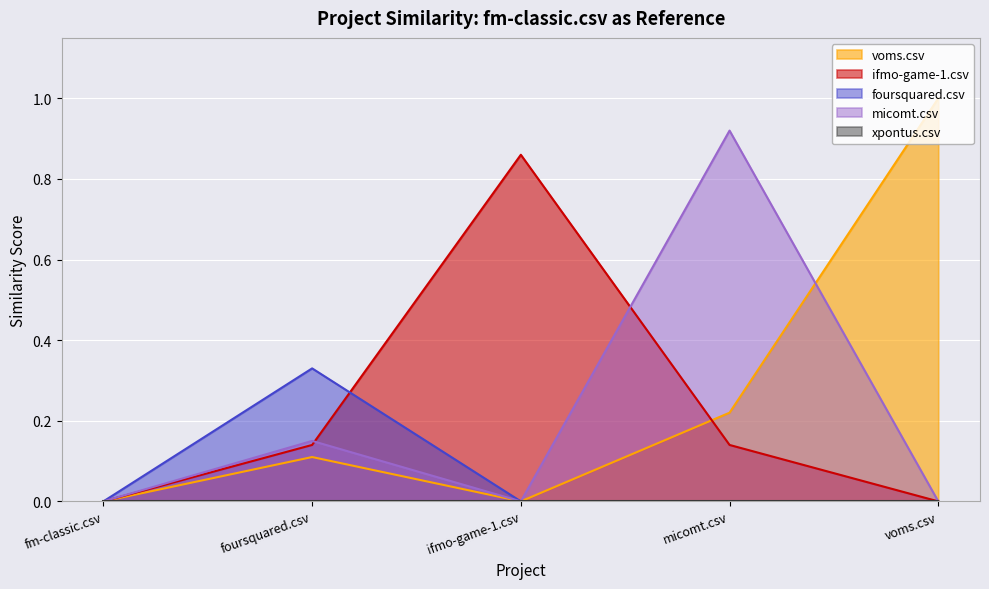

Reading left to right, transcribe all the data shown in this chart.

voms.csv: fm-classic.csv=0.0	foursquared.csv=0.1	ifmo-game-1.csv=0.0	micomt.csv=0.2	voms.csv=1.0
ifmo-game-1.csv: fm-classic.csv=0.0	foursquared.csv=0.1	ifmo-game-1.csv=0.9	micomt.csv=0.1	voms.csv=0.0
foursquared.csv: fm-classic.csv=0.0	foursquared.csv=0.3	ifmo-game-1.csv=0.0	micomt.csv=0.0	voms.csv=0.0
micomt.csv: fm-classic.csv=0.0	foursquared.csv=0.1	ifmo-game-1.csv=0.0	micomt.csv=0.9	voms.csv=0.0